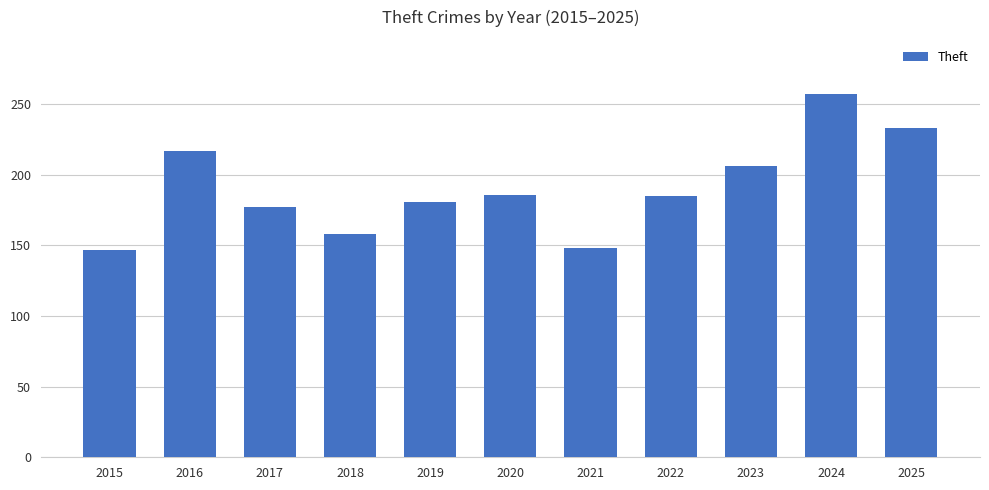

What is the sum of all values?

2095